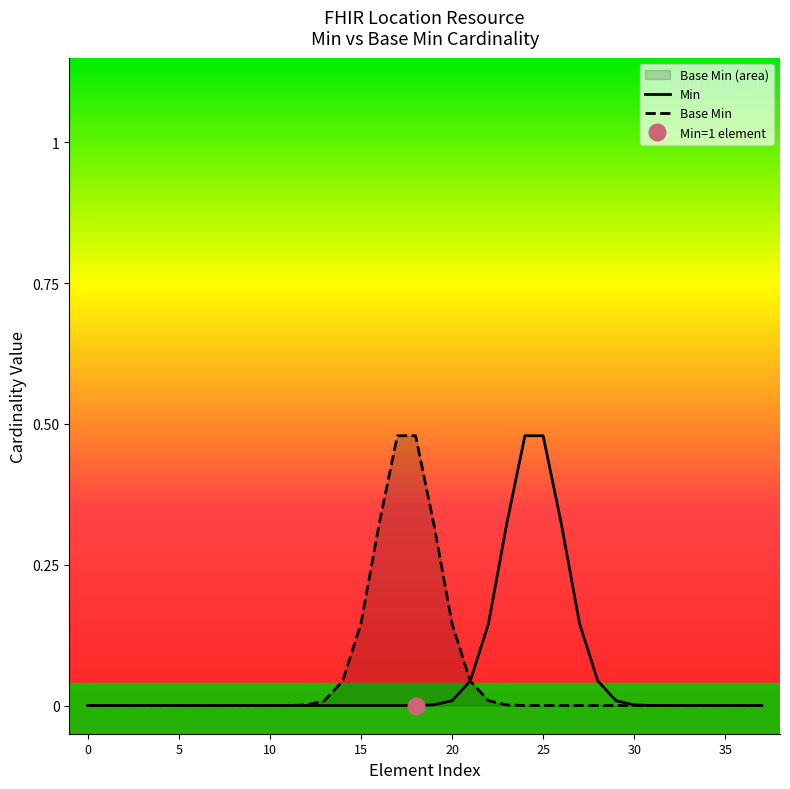

What are all the series names shown in the legend?

Min, Base Min